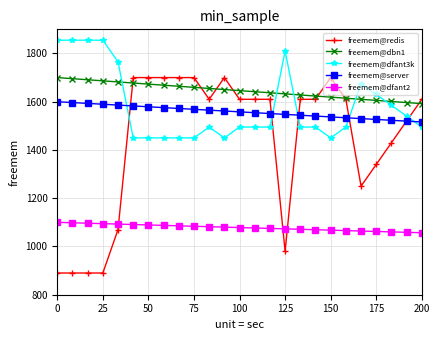

Which series has the largest range (max minus min)?

freemem@redis